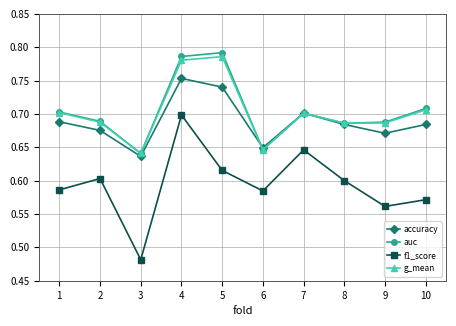

True or false: f1_score and accuracy cross at least once.

False